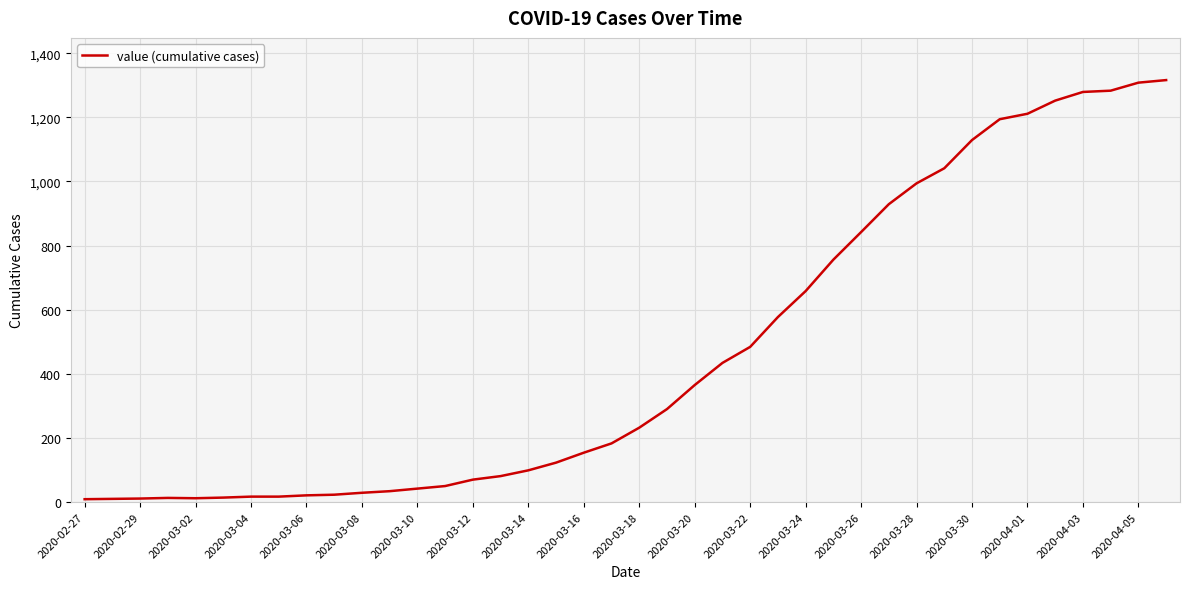

Reading left to right, extract all data points from this chart.

9	10	11	13	12	14	17	17	21	23	29	34	42	50	70	81	99	123	154	183	232	290	365	434	484	577	658	756	842	929	994	1041	1129	1194	1211	1252	1279	1283	1308	1316